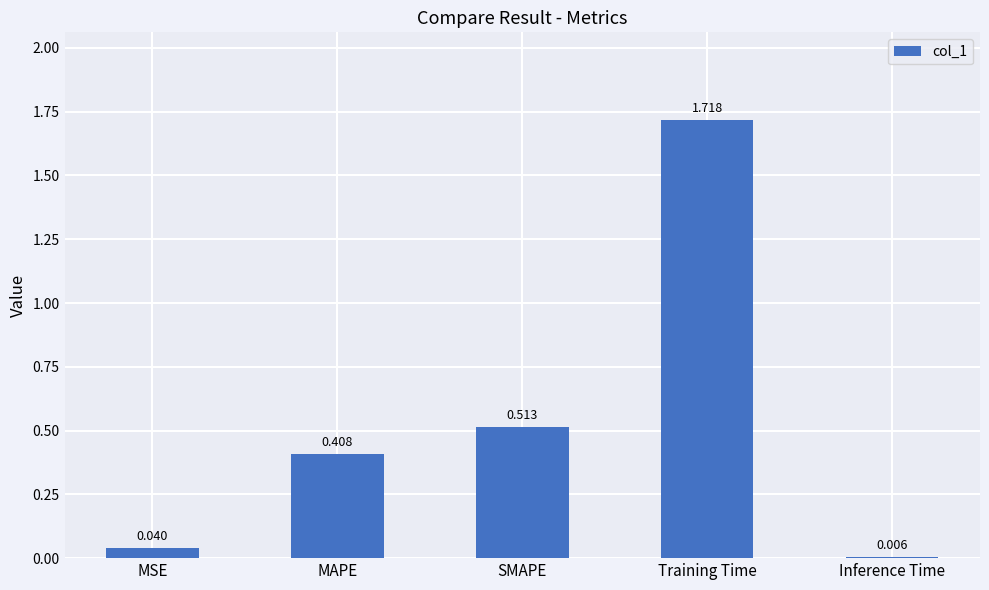

Are the bars horizontal?

No